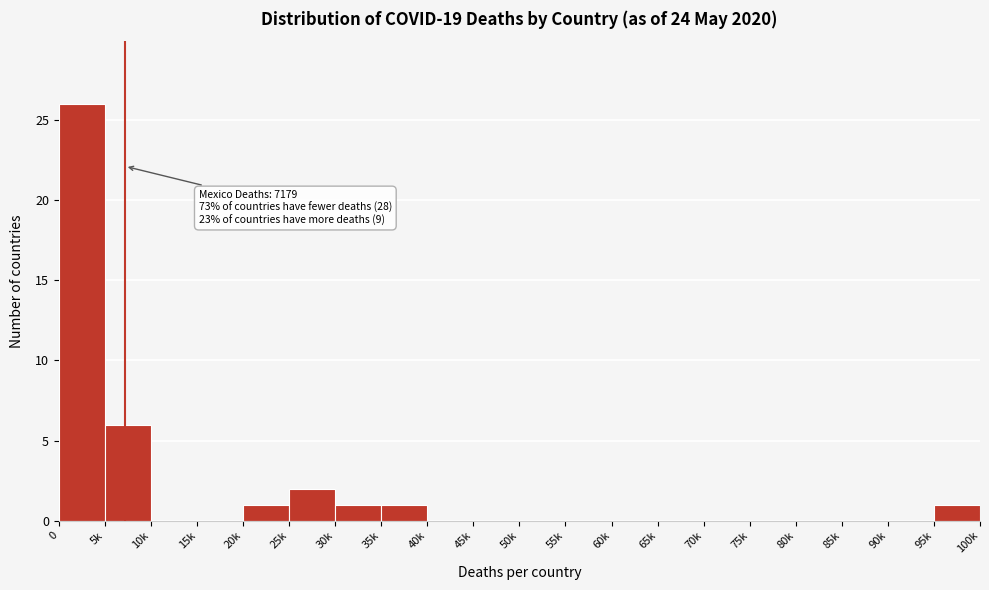

Reading right to left, transcribe all the data shown in this chart.

95k=1	90k=0	85k=0	80k=0	75k=0	70k=0	65k=0	60k=0	55k=0	50k=0	45k=0	40k=0	35k=1	30k=1	25k=2	20k=1	15k=0	10k=0	5k=6	0=26